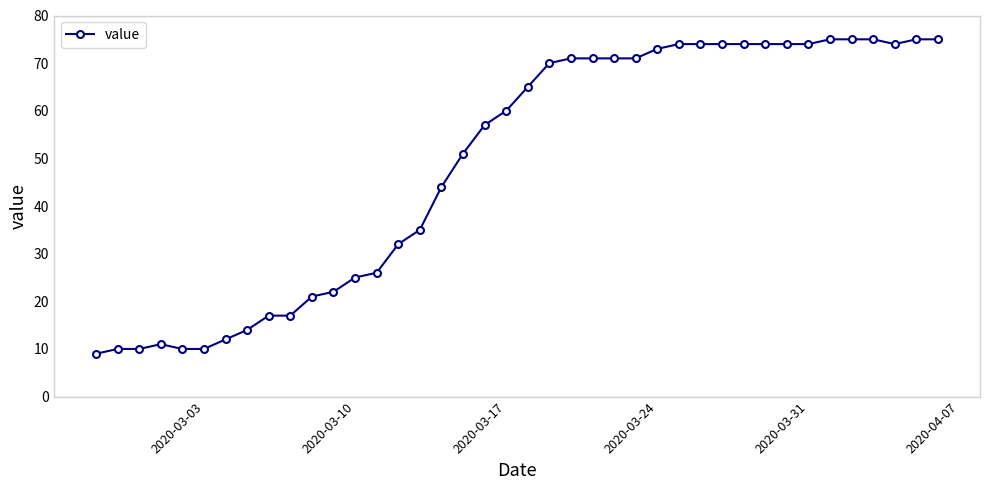

What is the greatest value displayed?

75